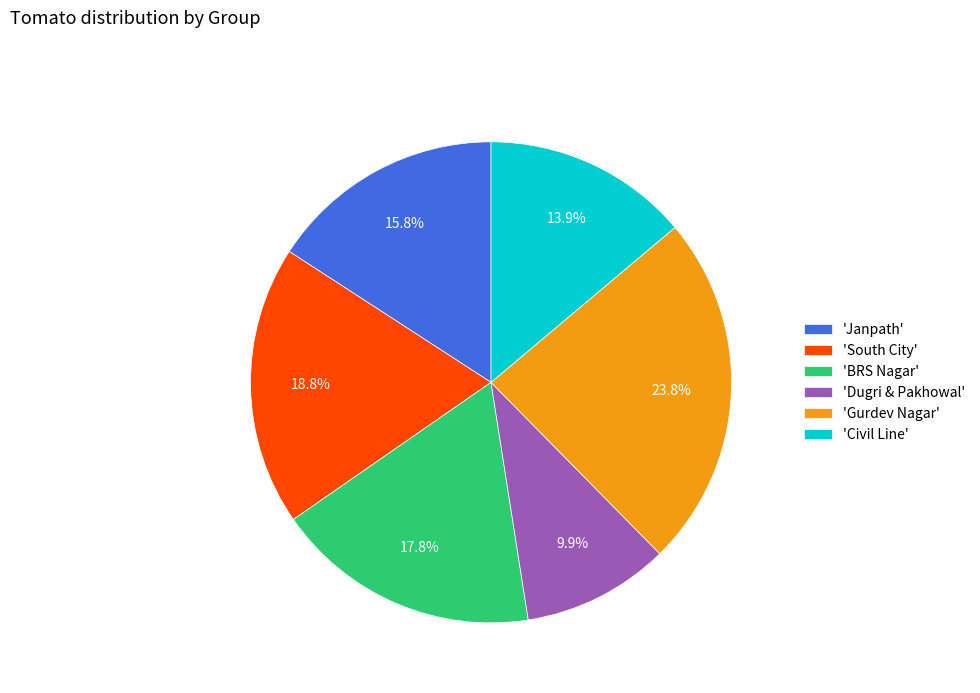

Between 'South City' and 'Gurdev Nagar', which is larger?

'Gurdev Nagar'